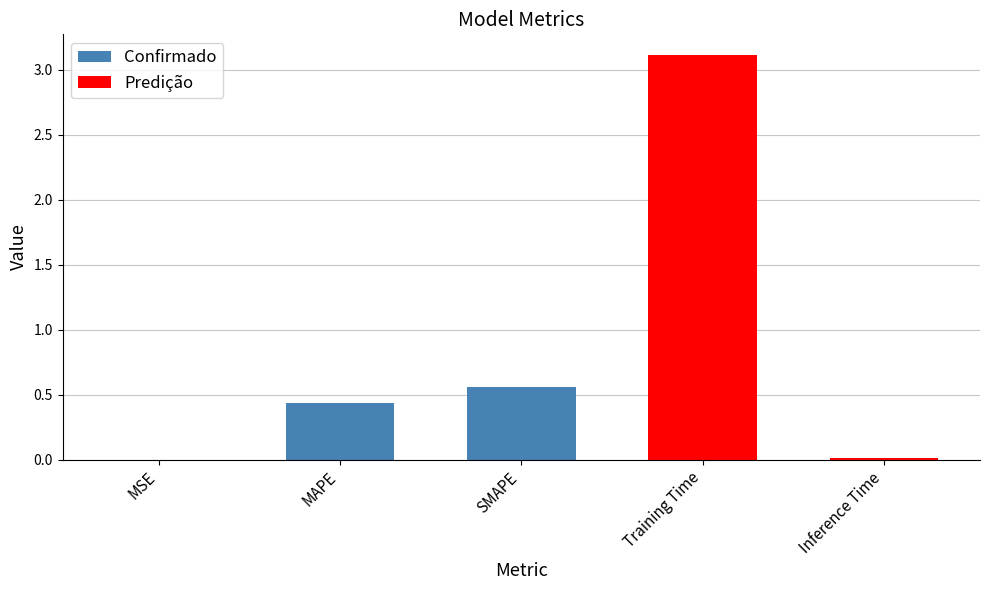

What is the sum of all values?

4.1